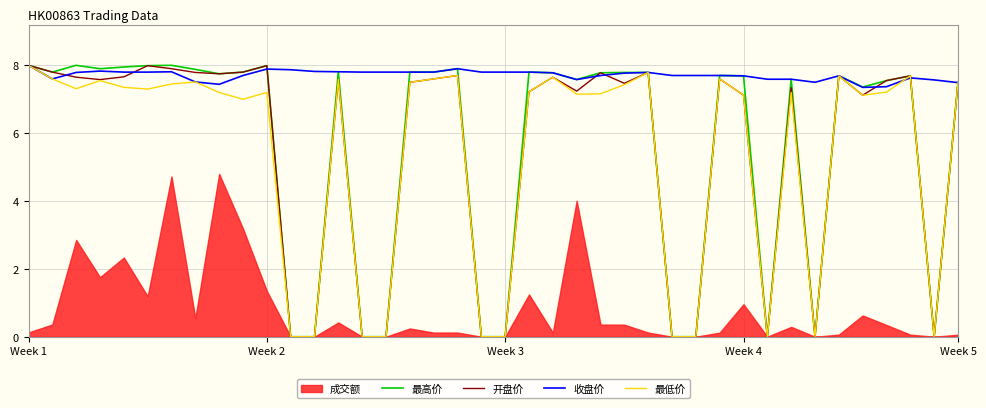

What is the difference between the second highest and second lowest values in the 最高价 series?

8.0